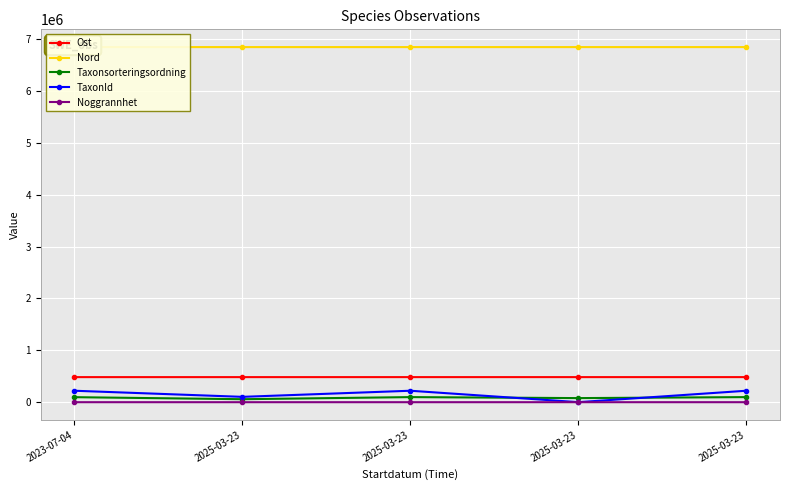

What is the difference between the Noggrannhet values at 2025-03-23 and 2025-03-23?

5